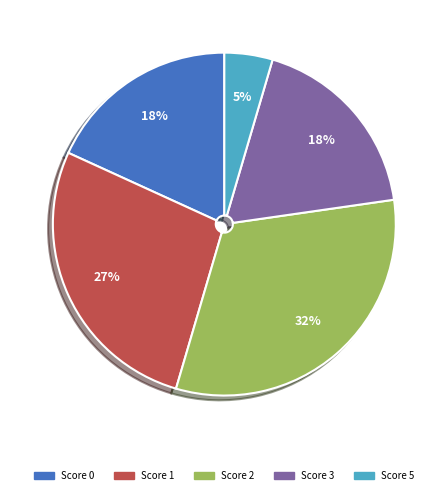

Does any single category account for the majority?

No